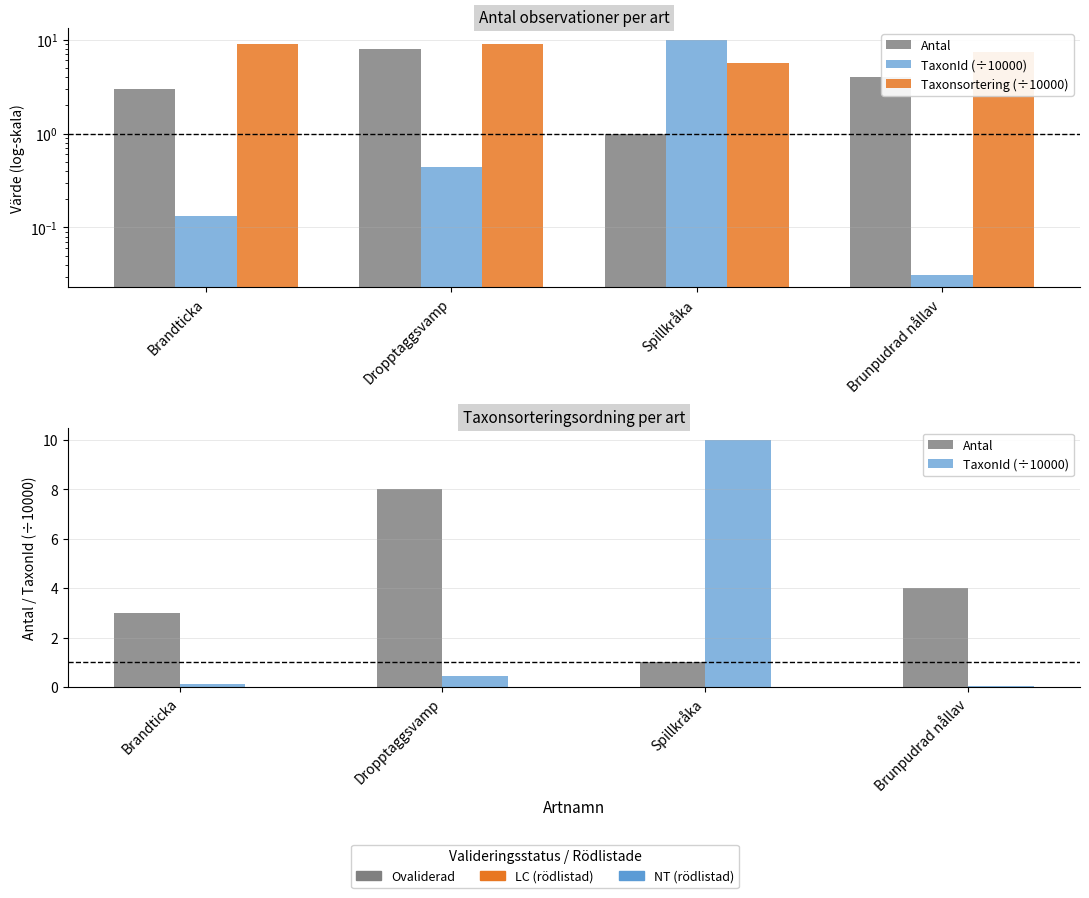

List the series in order of their peak value, lowest first.

Antal, Taxonsortering (÷10000), TaxonId (÷10000)